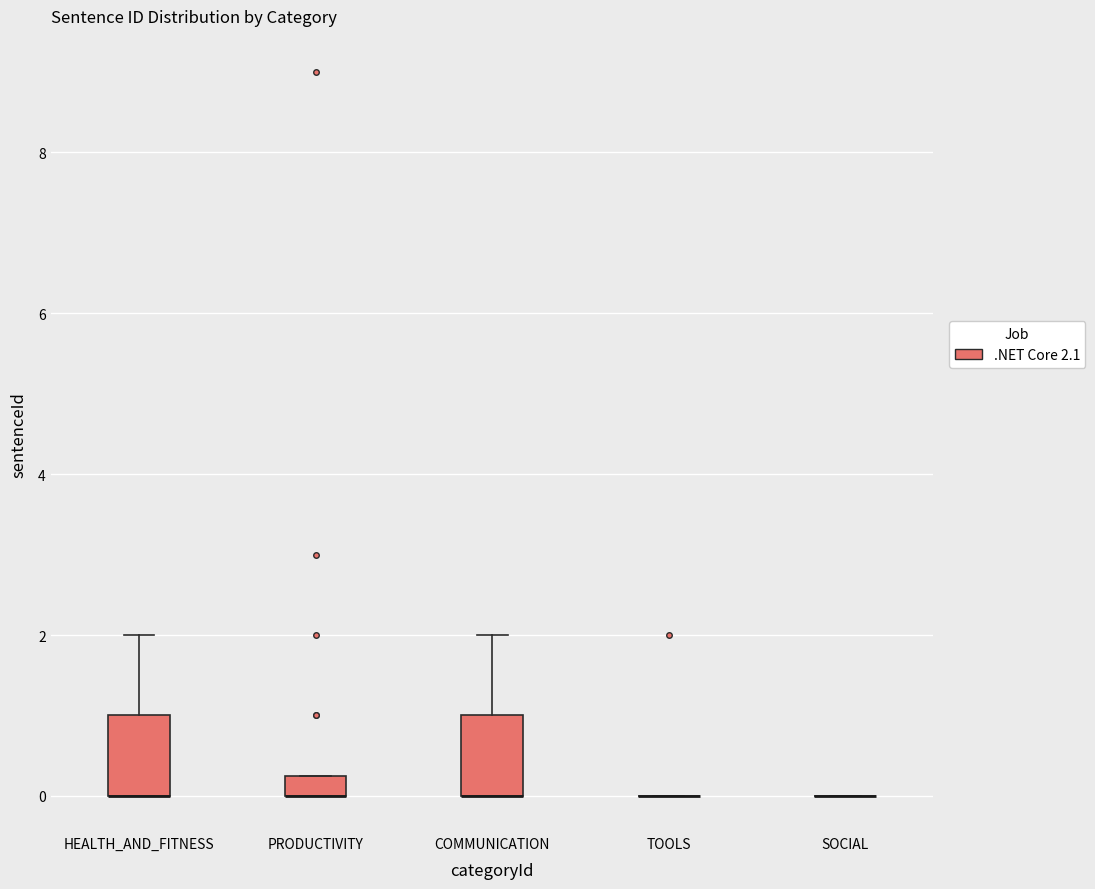

Where is the lower edge of the box for COMMUNICATION on the y-axis? The values are not printed on the chart, so give them approximately, as read against the axis.

0.0